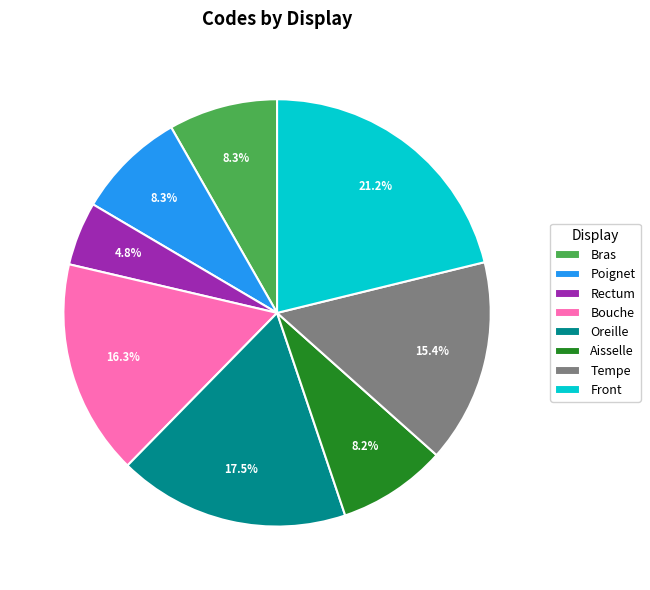

Does Bras represent more than half of the total?

No